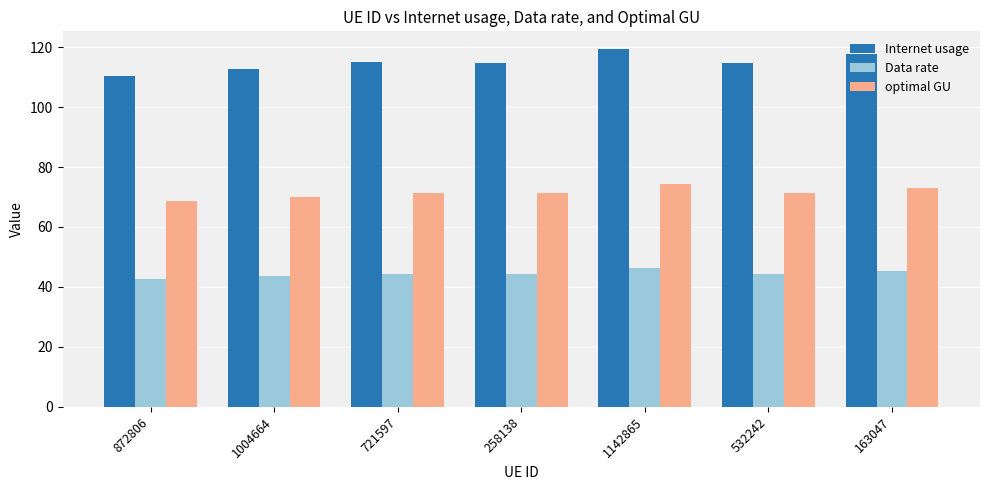

How many series are shown in this chart?

3